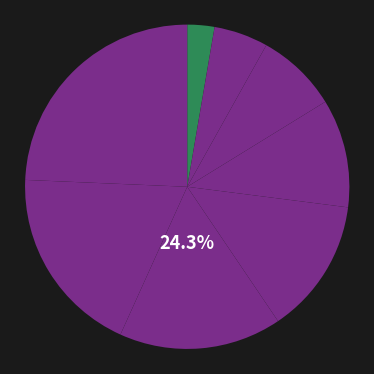

To the nearest percent, what is the difference between the PSPH par association and Etablissement de santé privé d'intérêt slice percentages?

5%